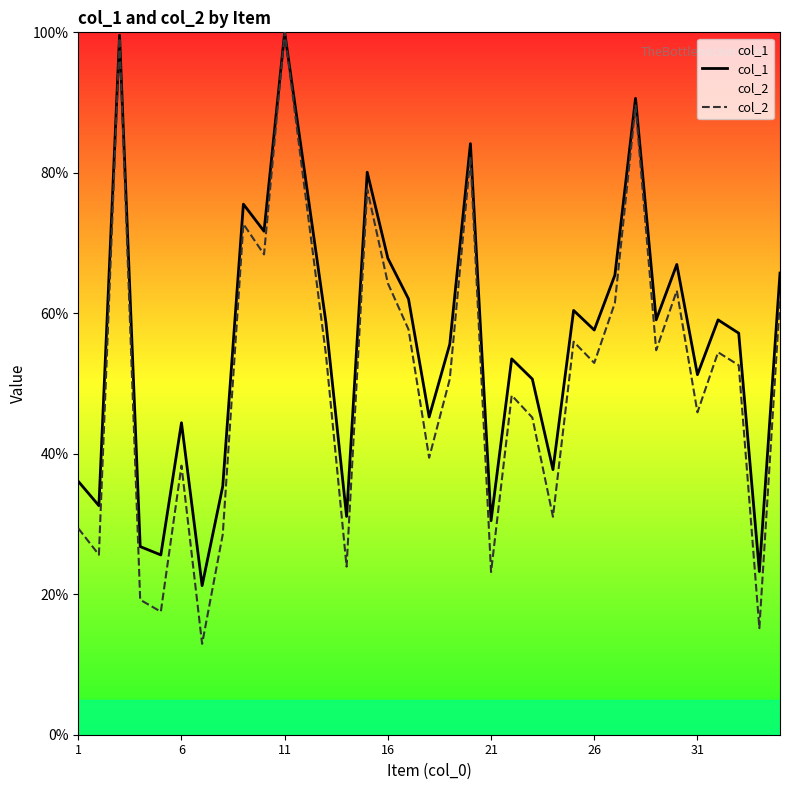

What is the highest value of the col_1 series?

100.0